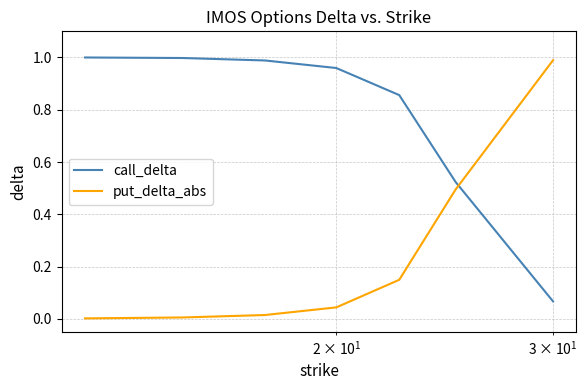

How many intersections are there between call_delta and put_delta_abs?

1